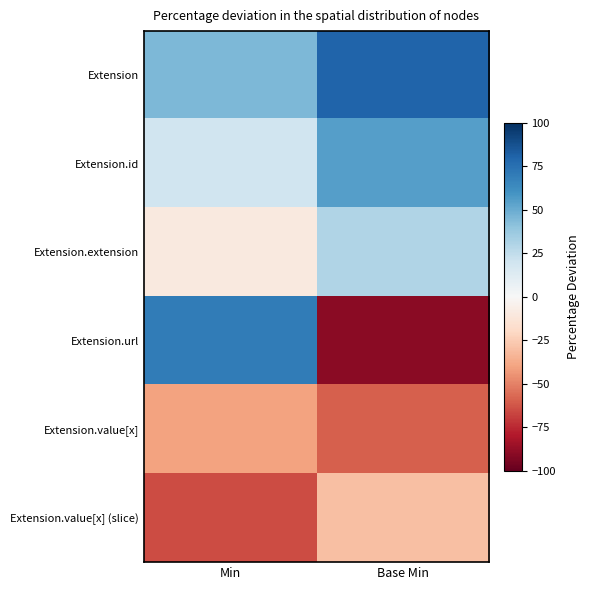

At which category is the sum across all series the highest?

Min